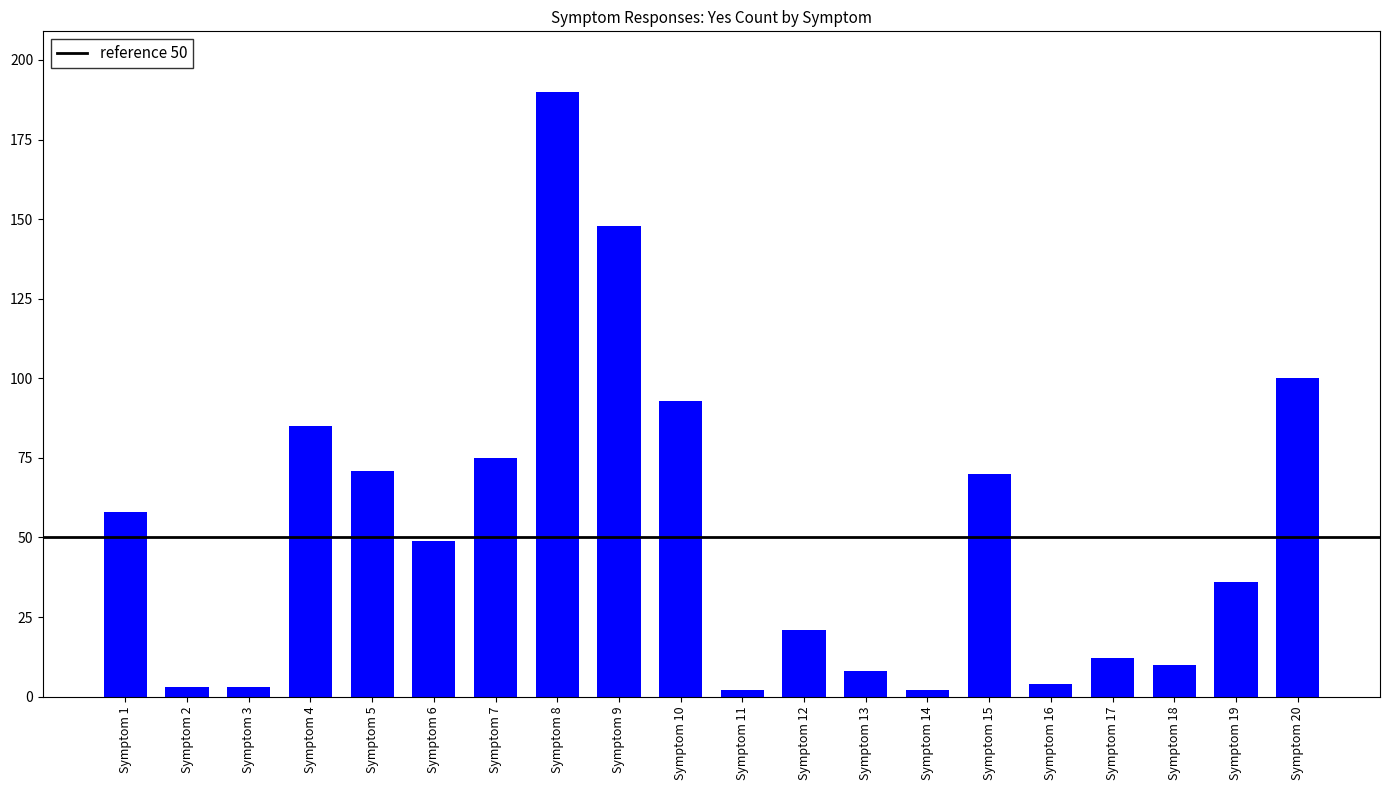

What is the sum of all values?

1040